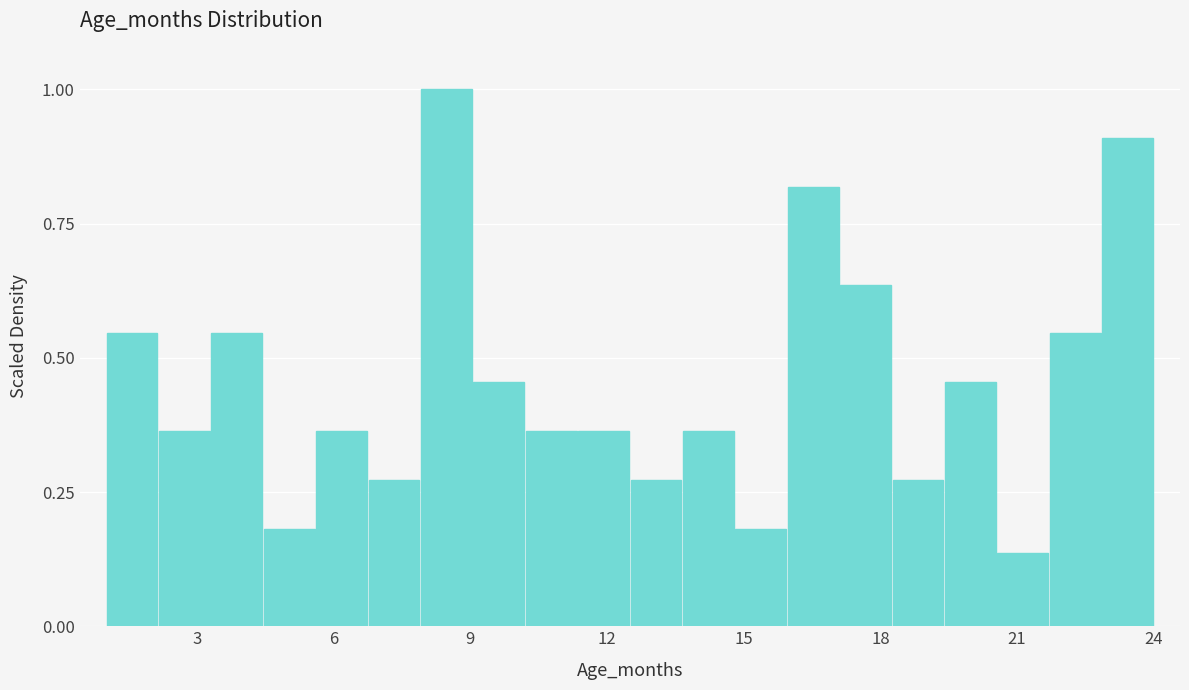

Around what value on the x-axis is the tallest bar? Give the approximate position of its centre, as read against the axis.

8.5